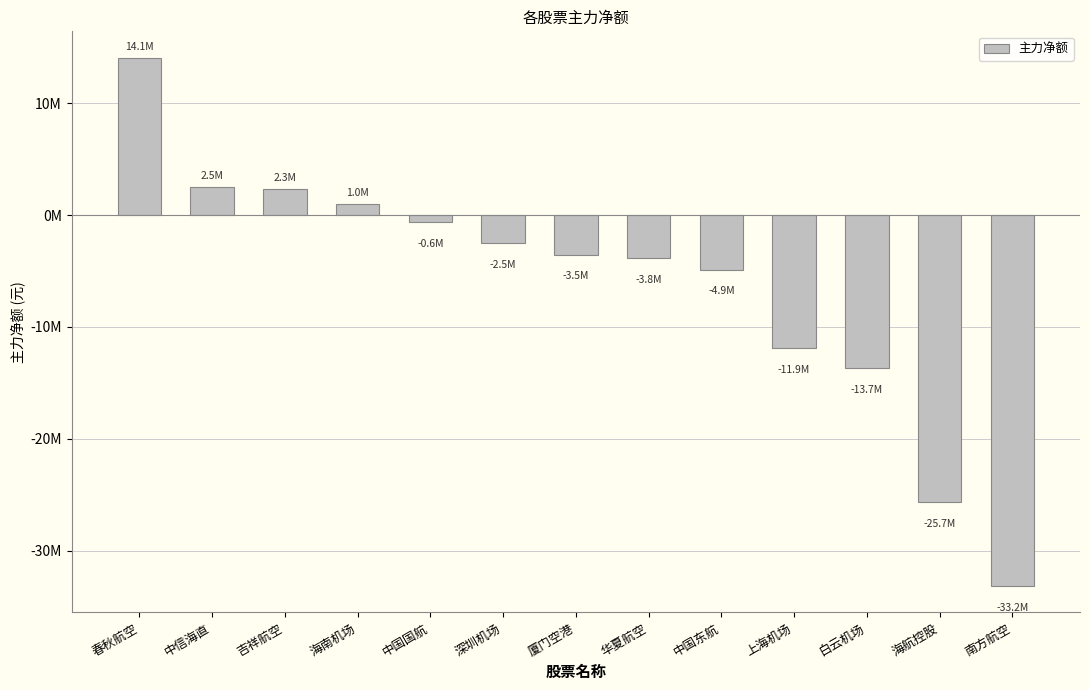

What is the value of the 12th bar from the left?

-25660104